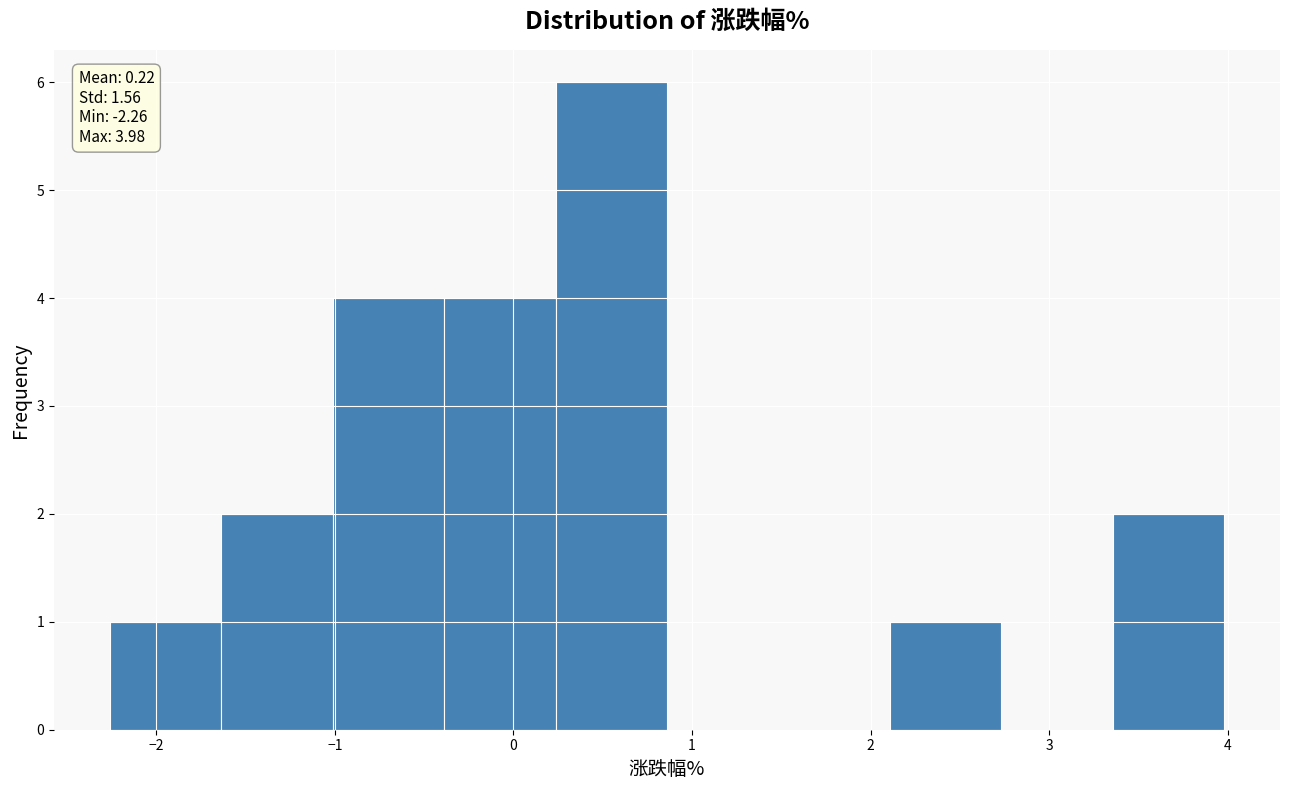

Over which range of the x-axis is the bar tallest?

0.2 to 0.9